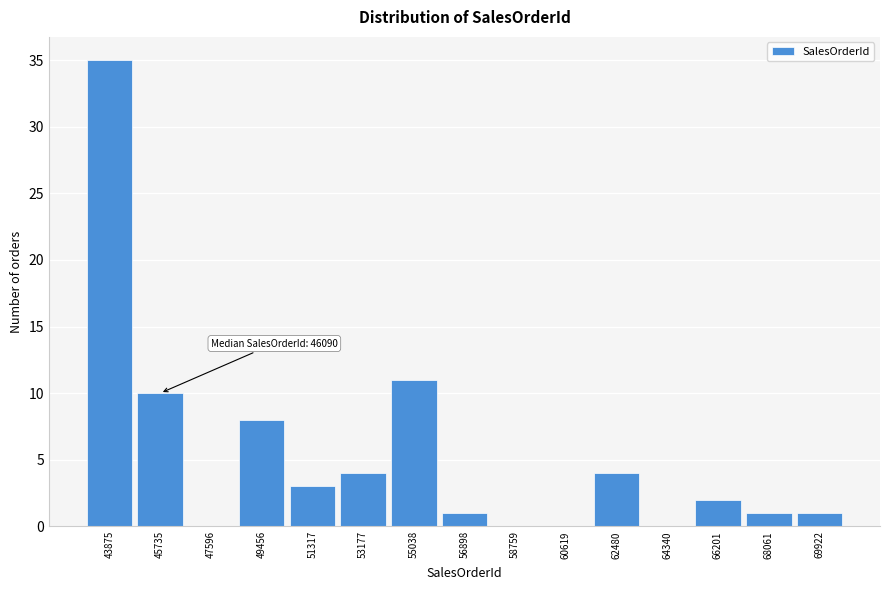

Reading left to right, what are all the values shown in this chart?

43875=35	45735=10	47596=0	49456=8	51317=3	53177=4	55038=11	56898=1	58759=0	60619=0	62480=4	64340=0	66201=2	68061=1	69922=1